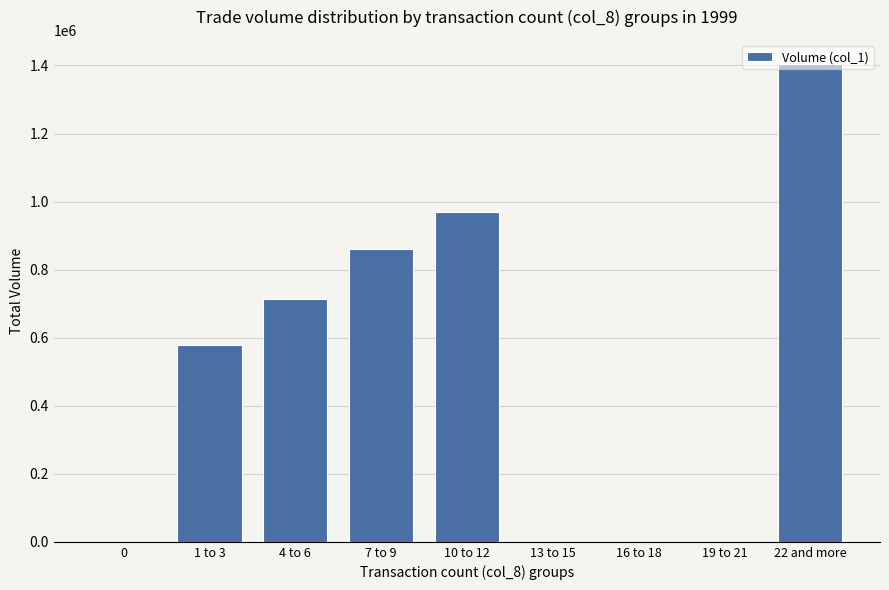

What is the greatest value displayed?

1405000